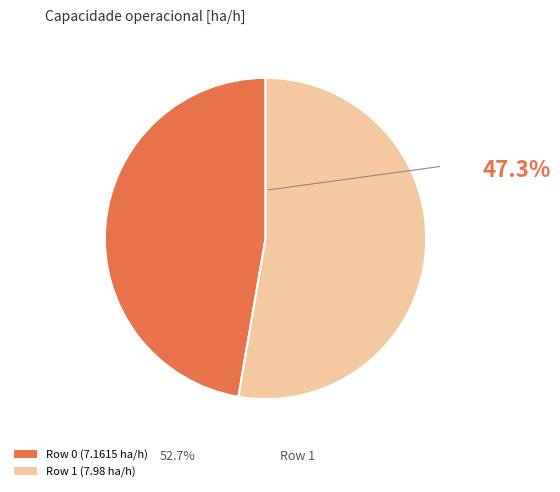

What is the ratio of the value at 1 to the value at 0?

1.1